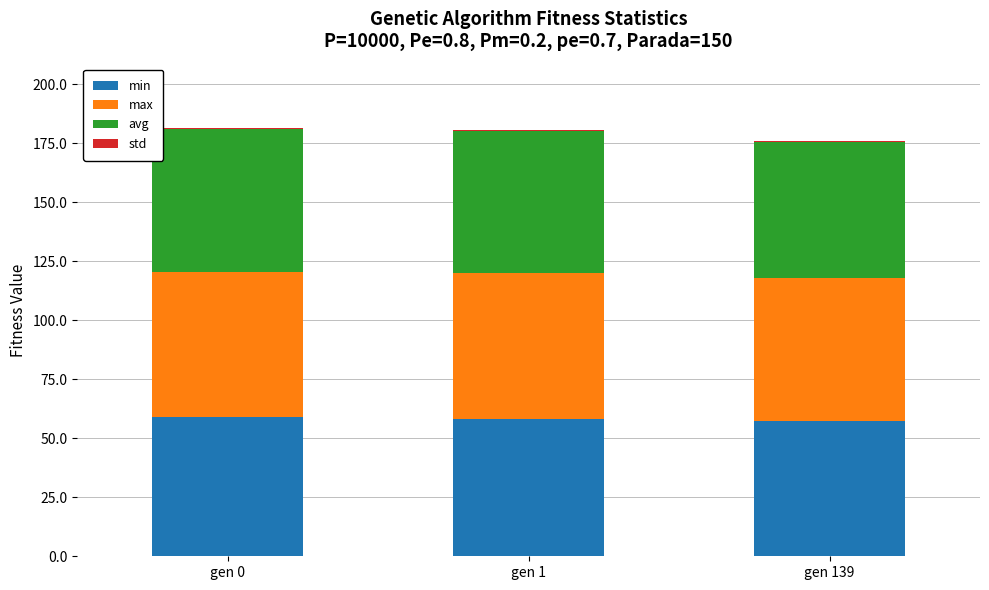

Count the number of data series in this chart.

4